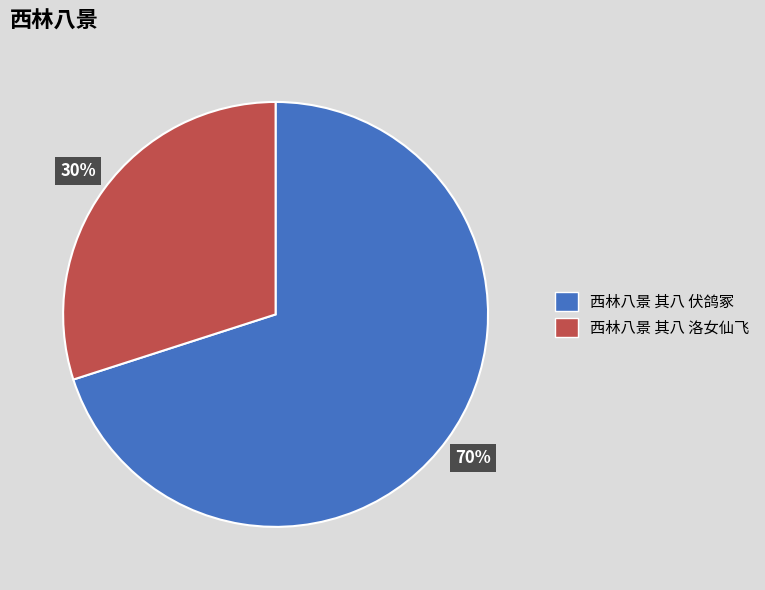

Which has a higher value, 西林八景 其八 伏鸽冢 or 西林八景 其八 洛女仙飞?

西林八景 其八 伏鸽冢